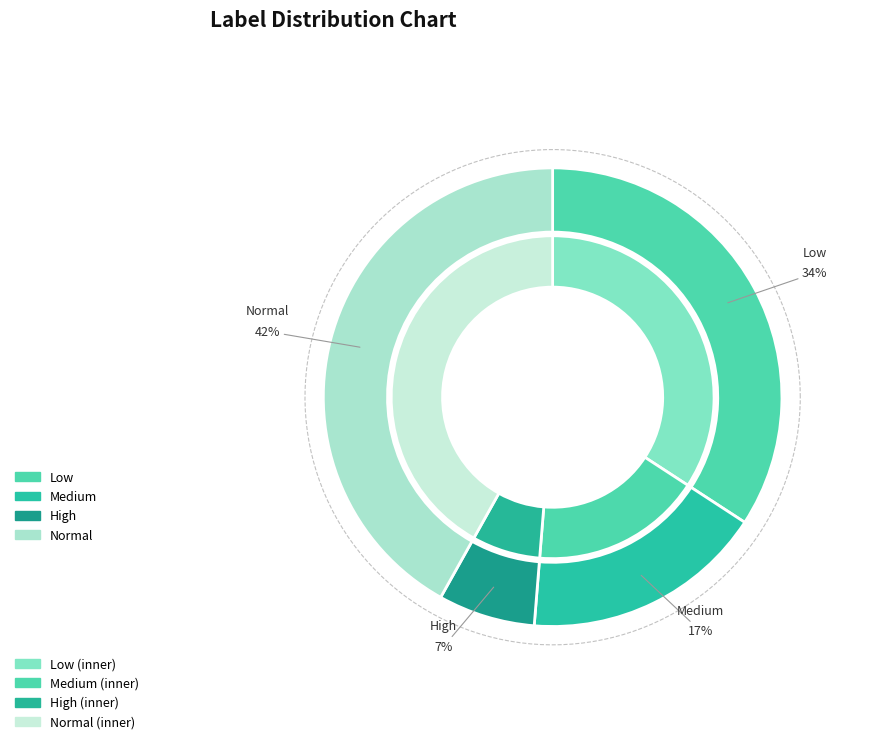

Between low and high, which series saw the biggest shift?

outer